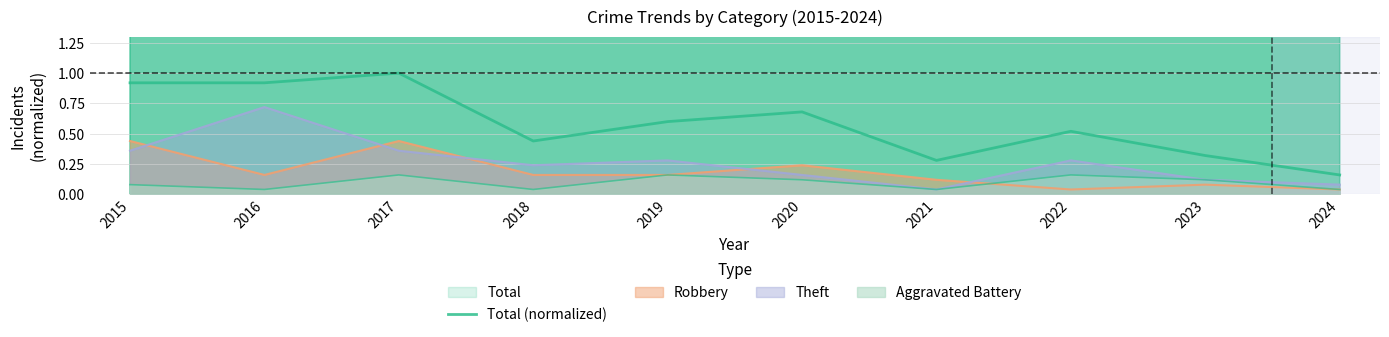

What is the value of the 6th point from the left?

0.7